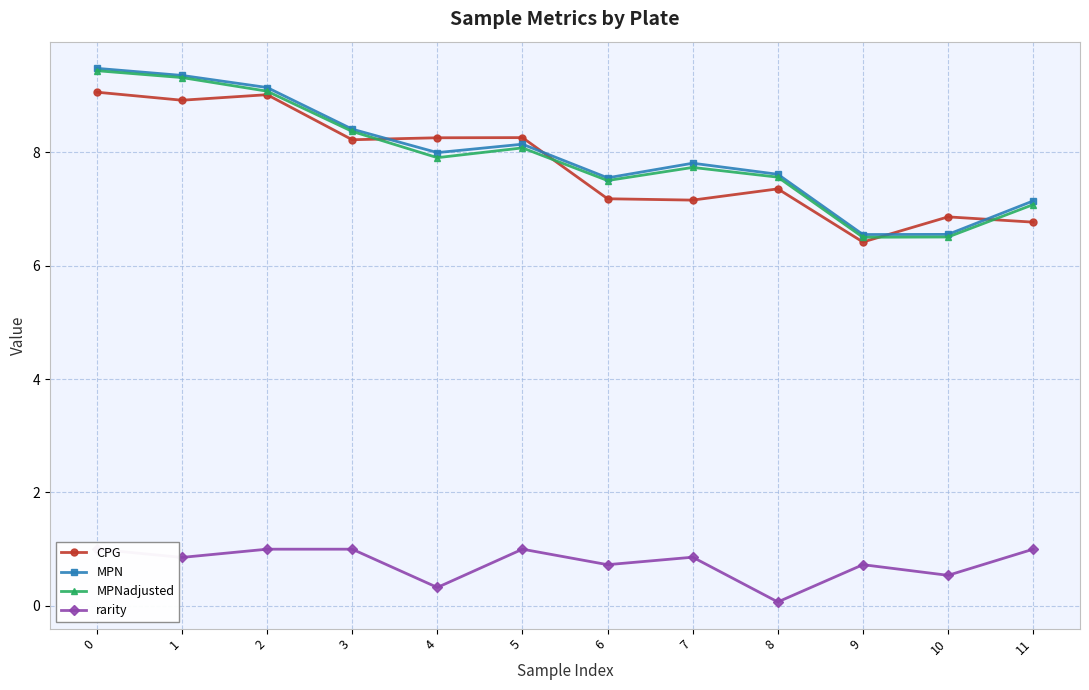

Is the value of MPN at 11 greater than the value of CPG at 2?

No